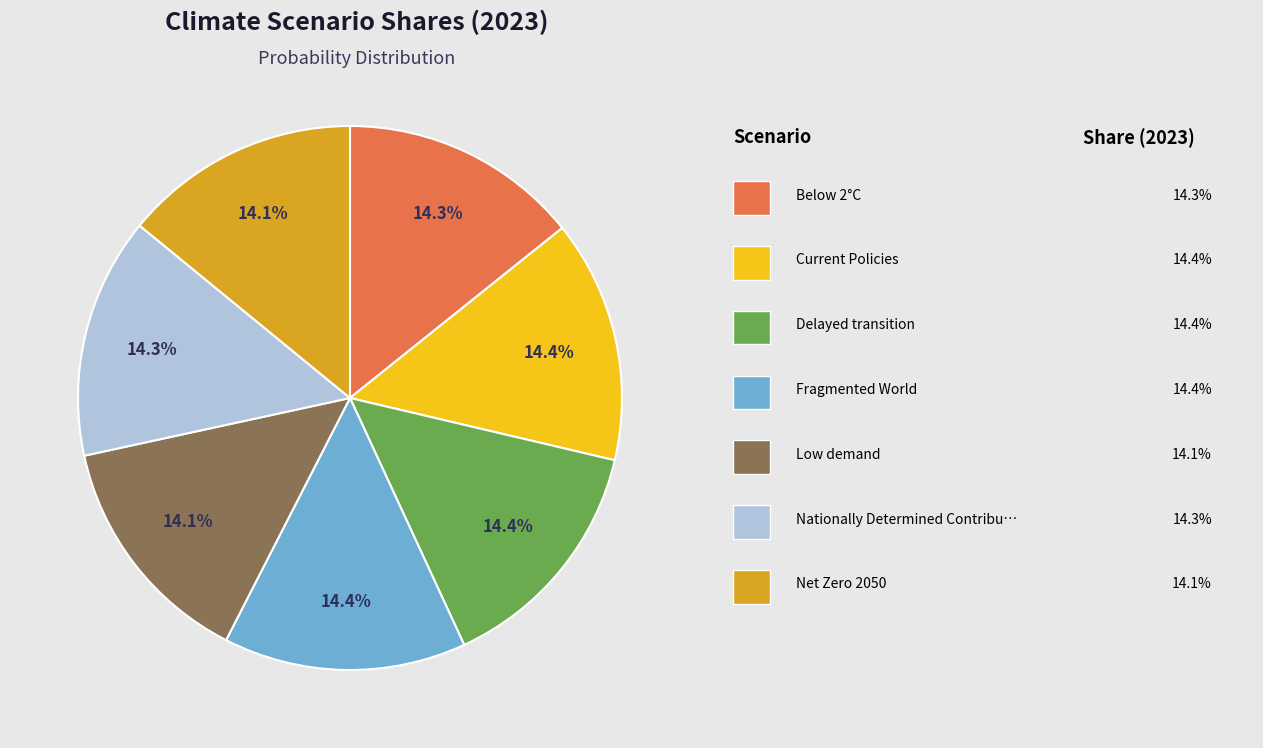

Does any single category account for the majority?

No